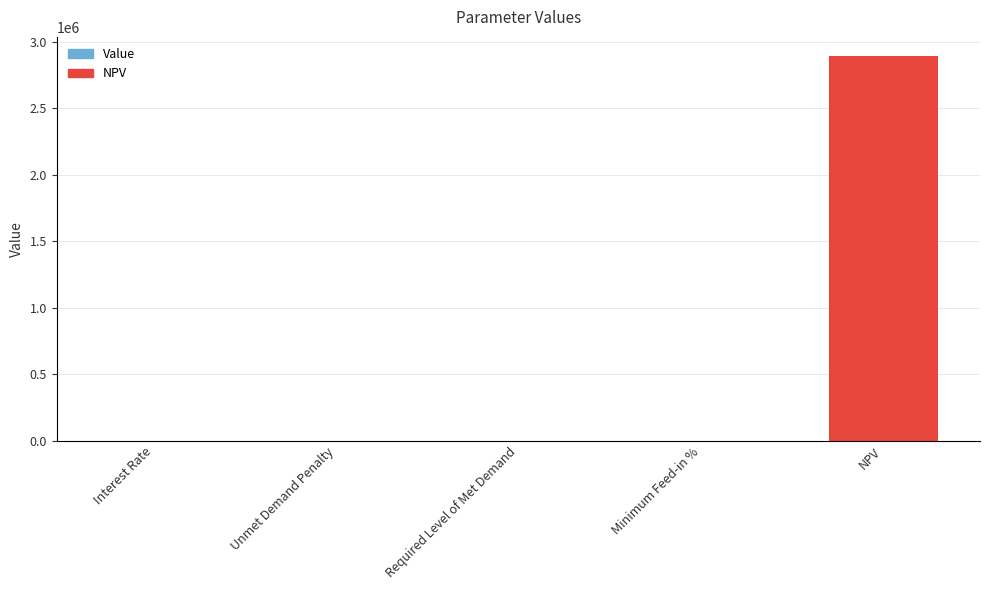

How many values exceed 0?

3